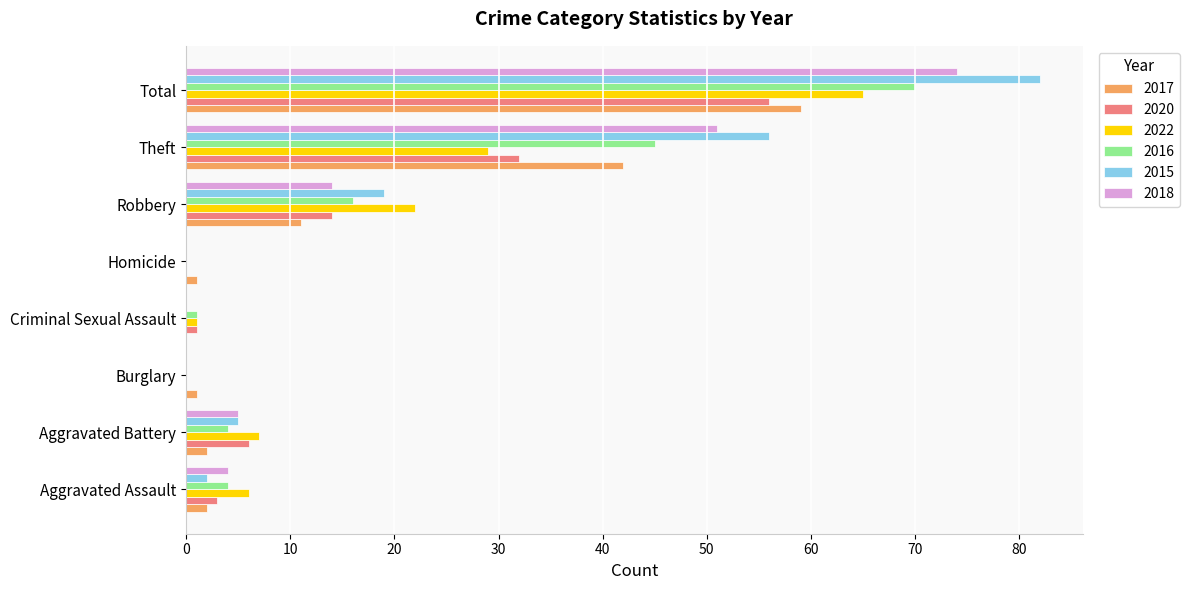

At which label is 2016 closest to 35?

Theft